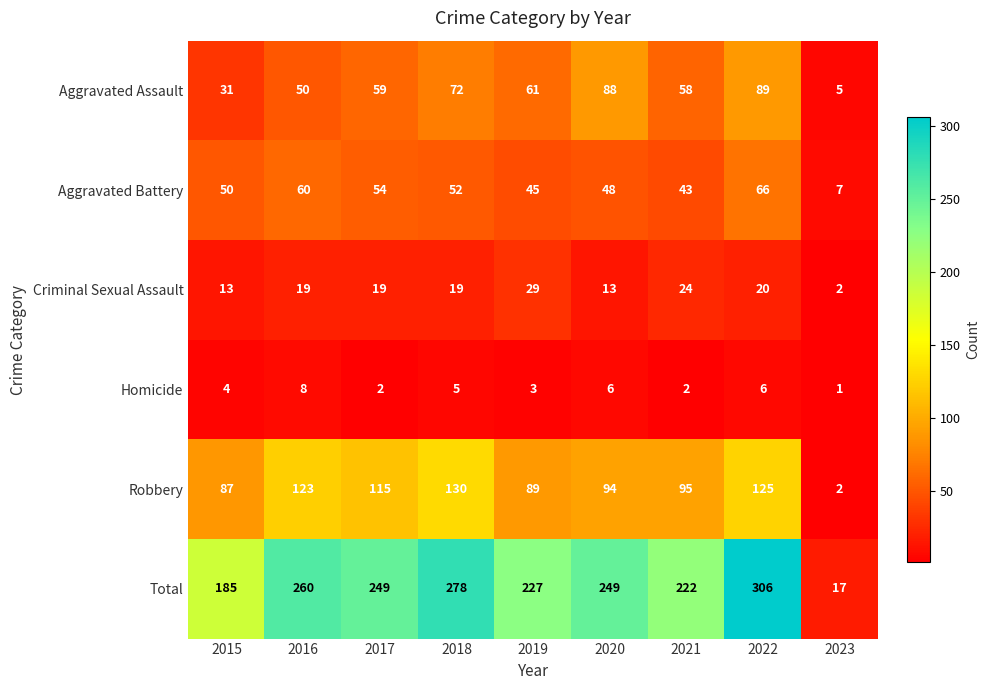

What is the difference between the highest and lowest values at 2017?

247